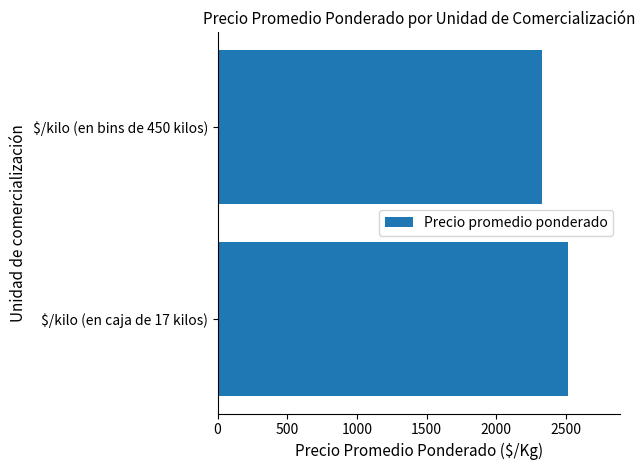

How many bars are there in total?

2